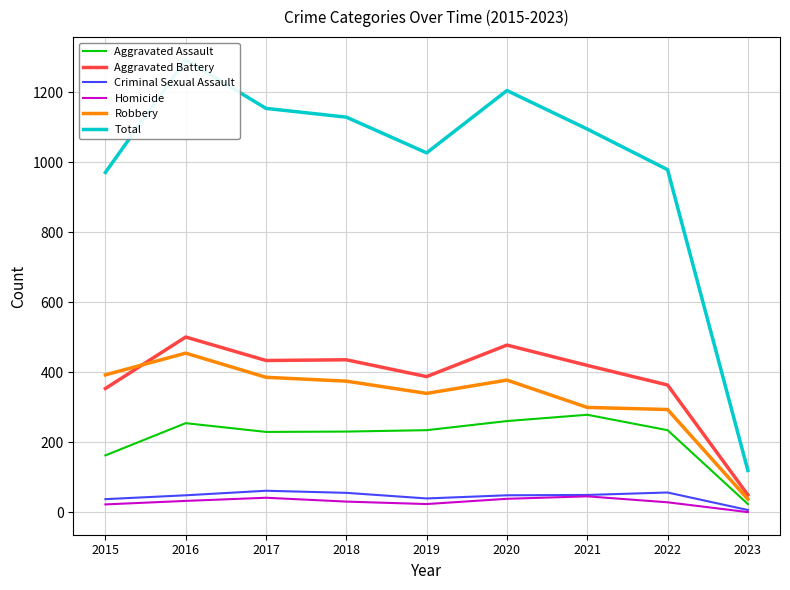

The Total series shows 1205 at 2020. True or false?

True